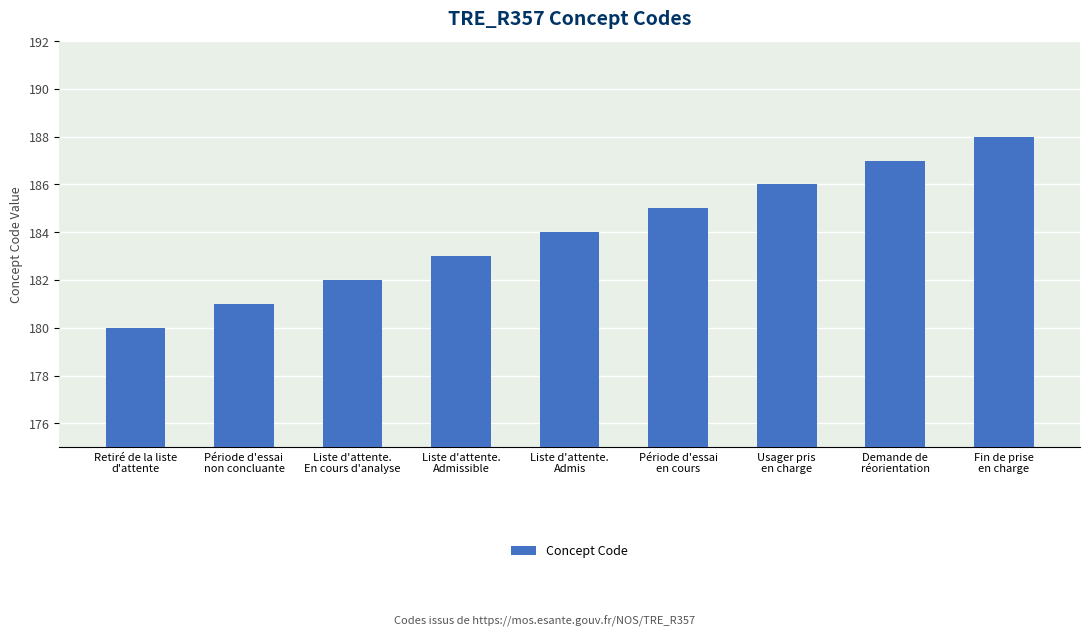

What is the label of the 4th bar from the right?

Période d'essai
en cours